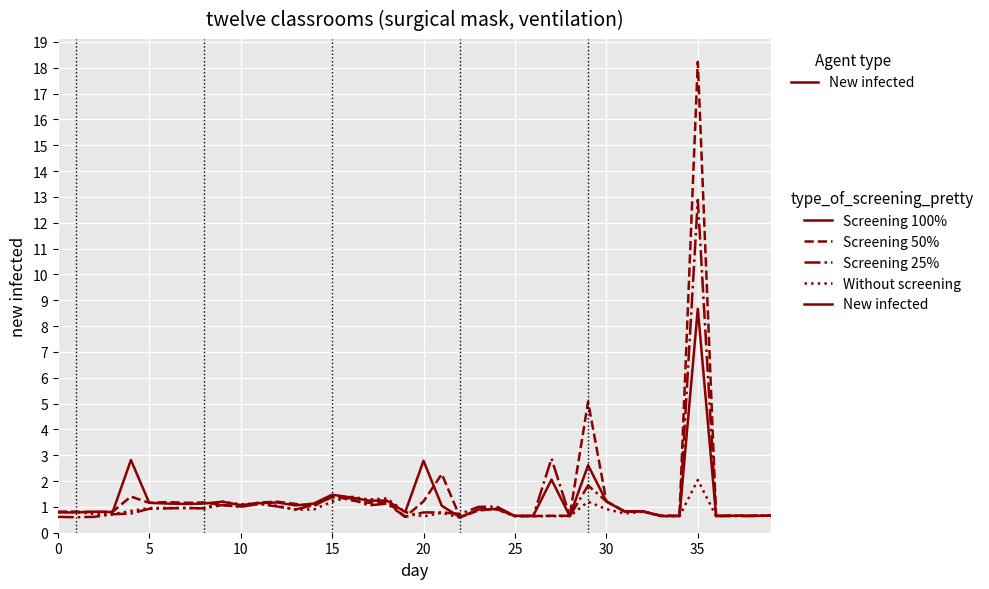

What is the sum of all Without screening values?

36.0